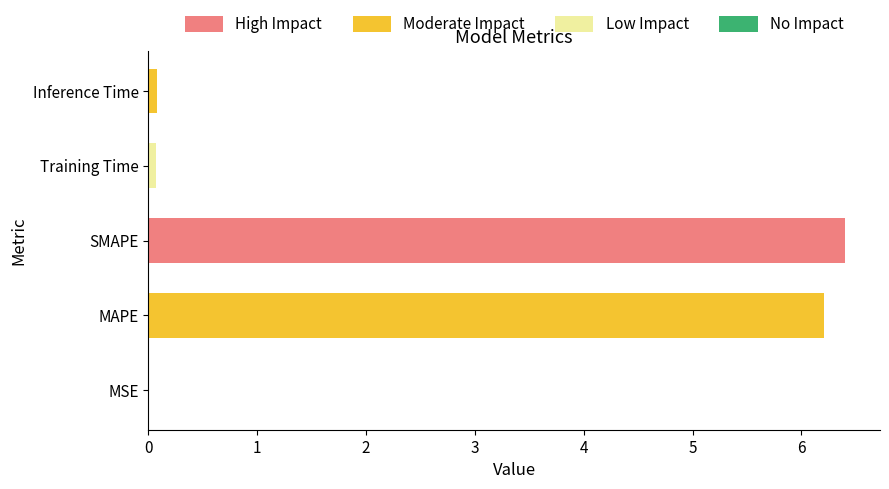

At which category does the chart reach its minimum across all series?

MSE